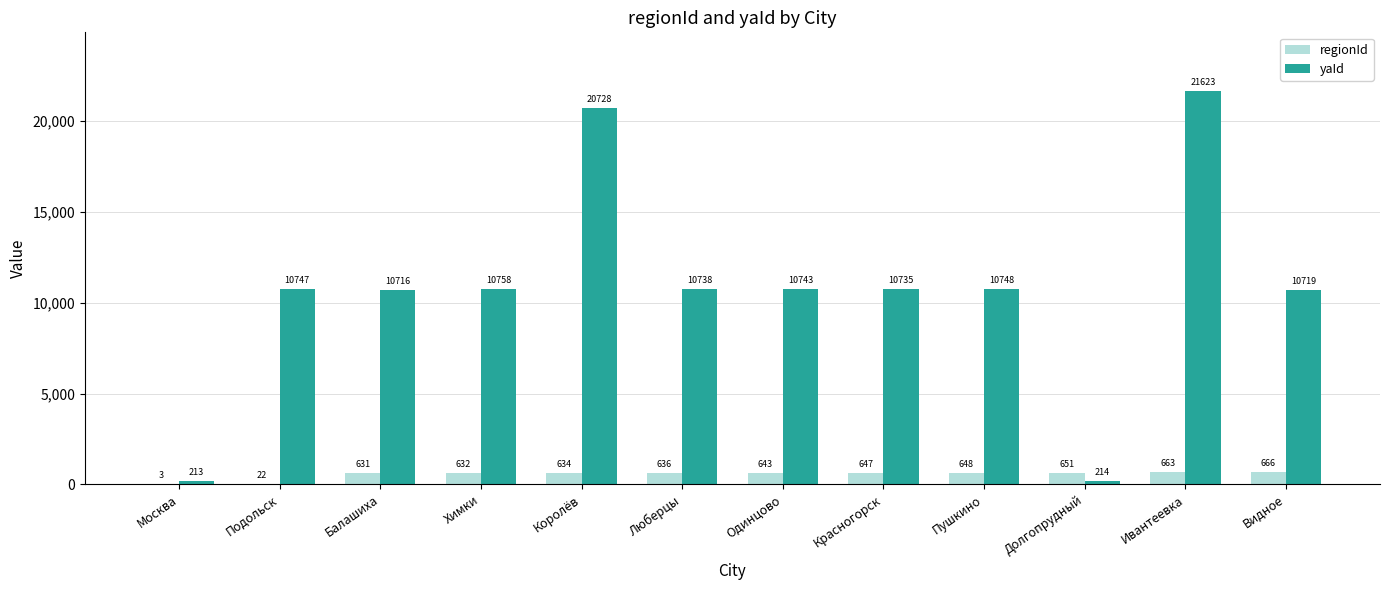

Is the value of regionId at Видное greater than the value of yaId at Одинцово?

No